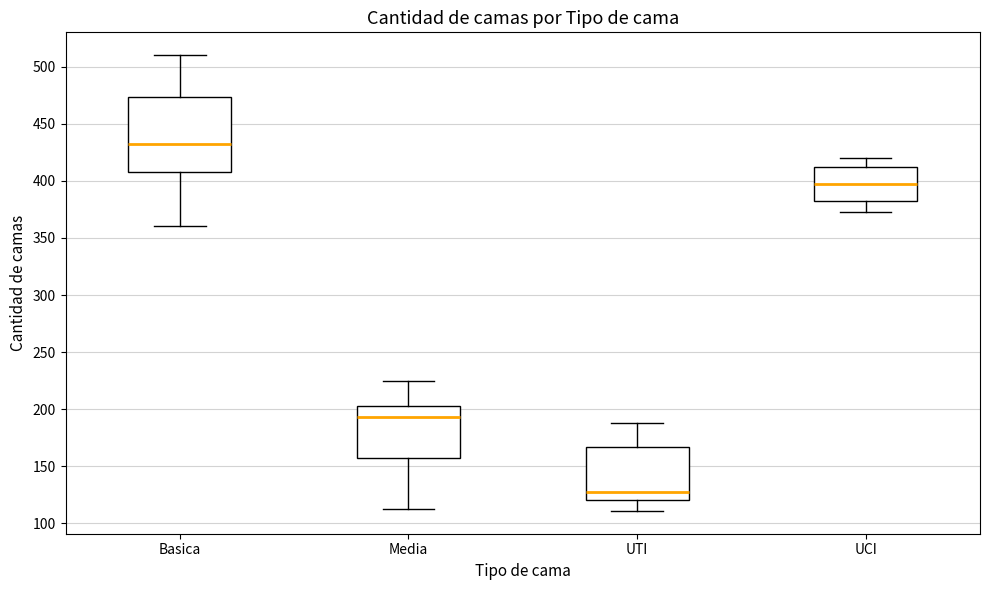

Which box is the tallest, from its lower edge to its upper edge?

Basica